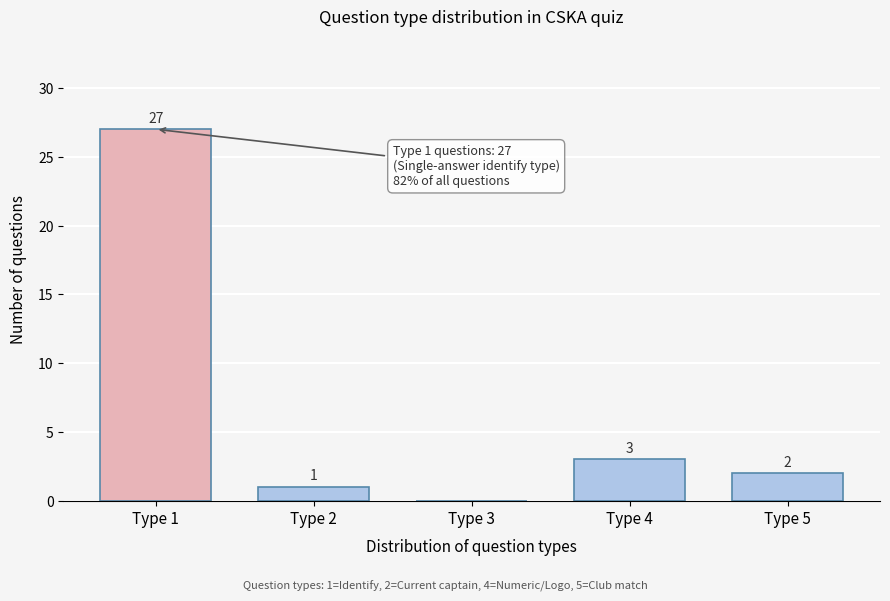

Reading left to right, what are all the values shown in this chart?

Type 1=27	Type 2=1	Type 3=0	Type 4=3	Type 5=2